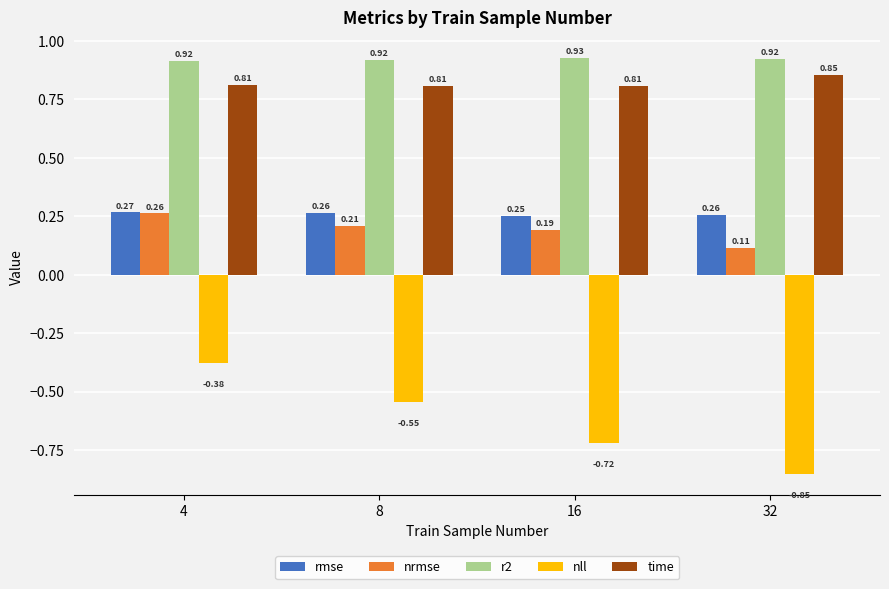

What is the sum of the nll values at 8 and 32?

-1.4